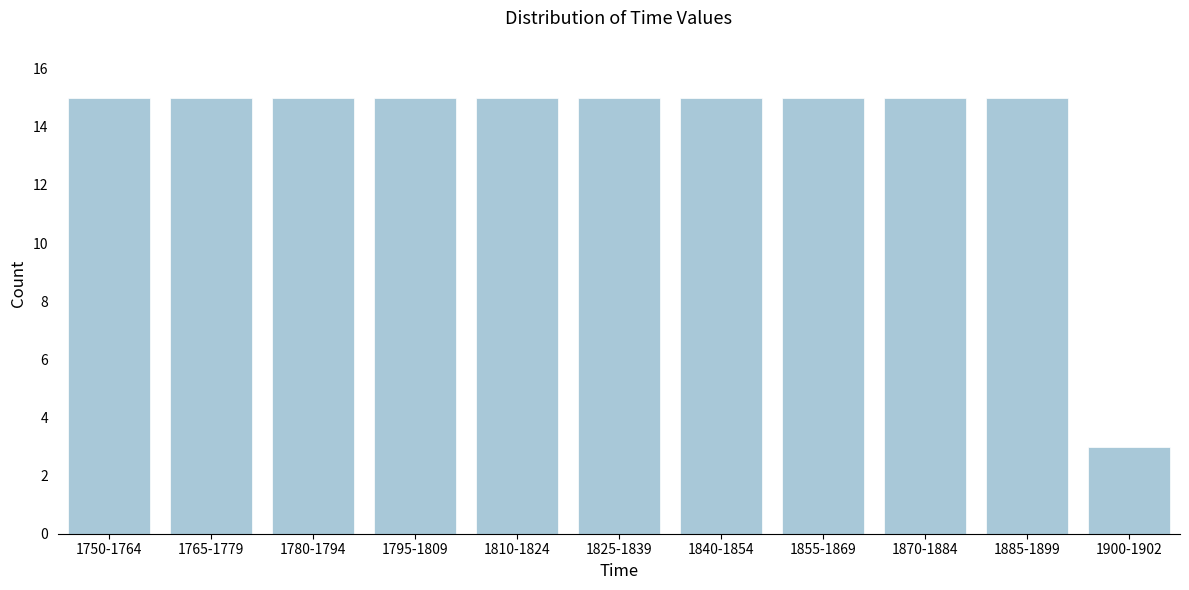

Reading left to right, list all the values displayed in this chart.

1750-1764=15	1765-1779=15	1780-1794=15	1795-1809=15	1810-1824=15	1825-1839=15	1840-1854=15	1855-1869=15	1870-1884=15	1885-1899=15	1900-1902=3